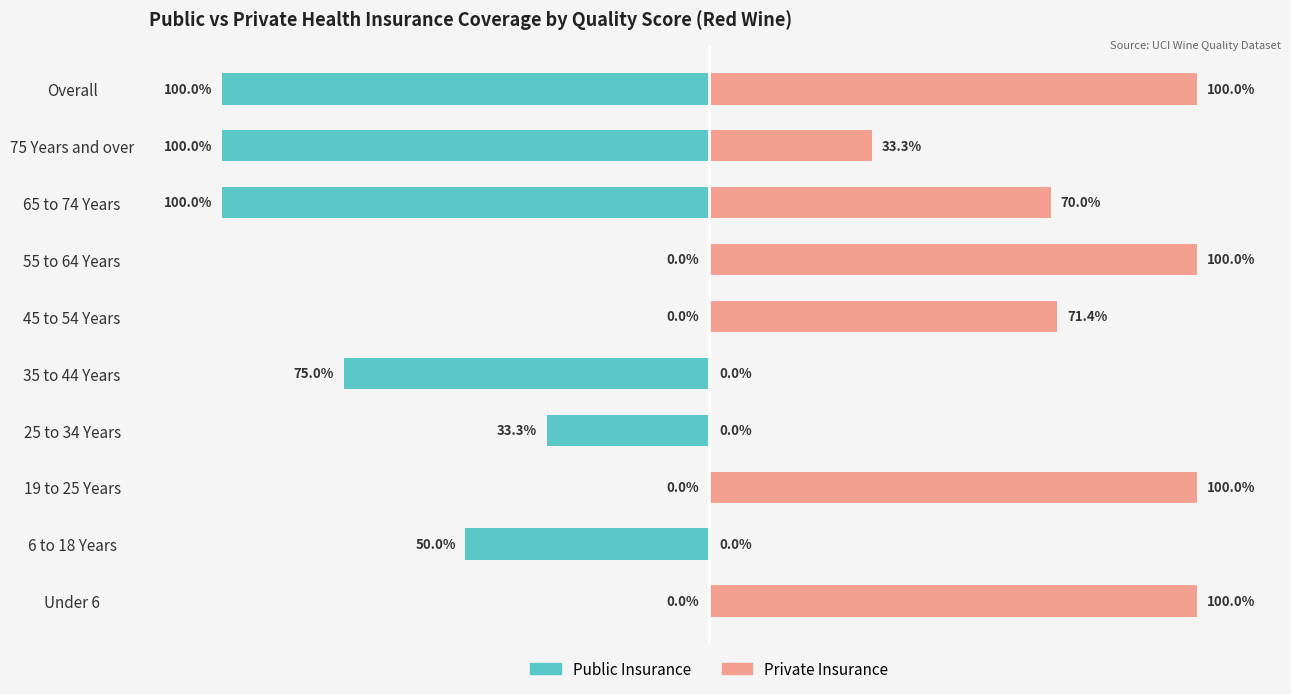

Reading left to right, list all the values displayed in this chart.

Public Insurance: 0.0	-50.0	0.0	-33.3	-75.0	0.0	0.0	-100.0	-100.0	-100.0
Private Insurance: 100.0	0.0	100.0	0.0	0.0	71.4	100.0	70.0	33.3	100.0